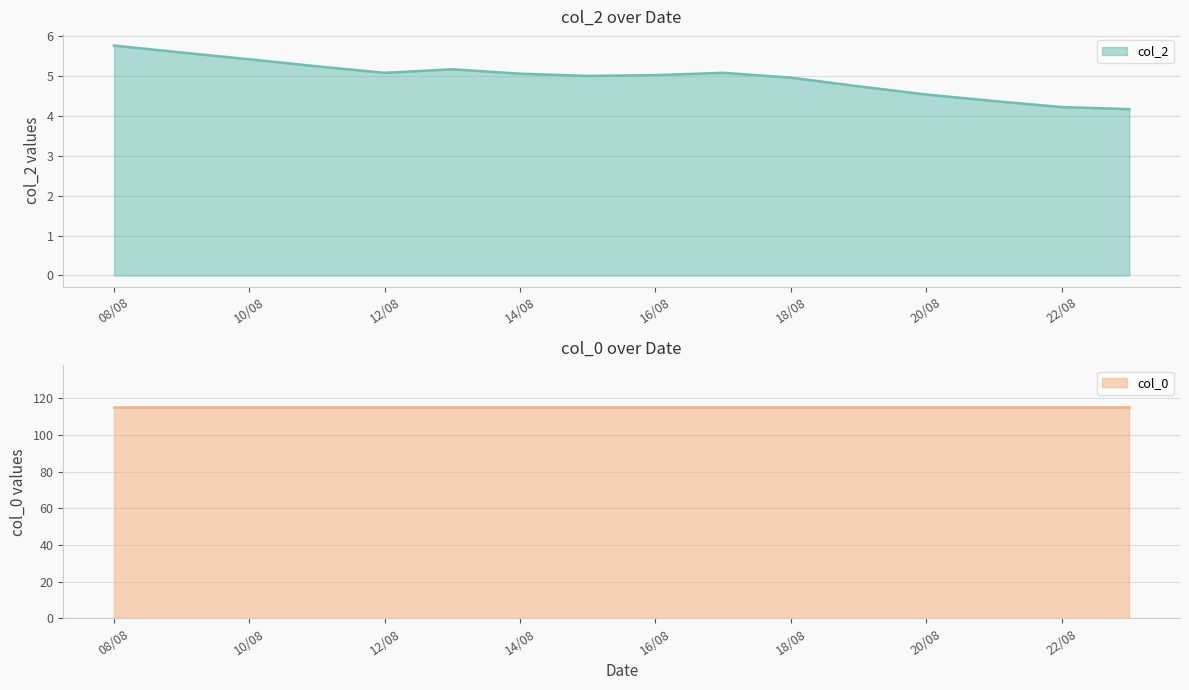

How many data points are above 5?

10